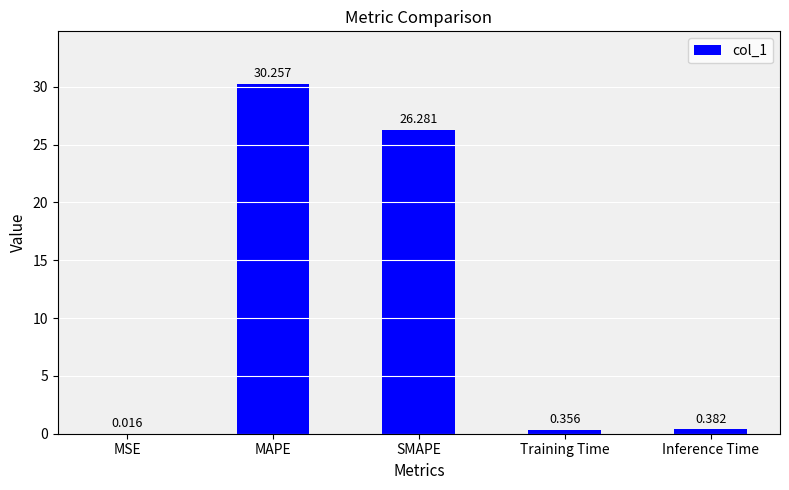

What is the sum of all values?

57.3